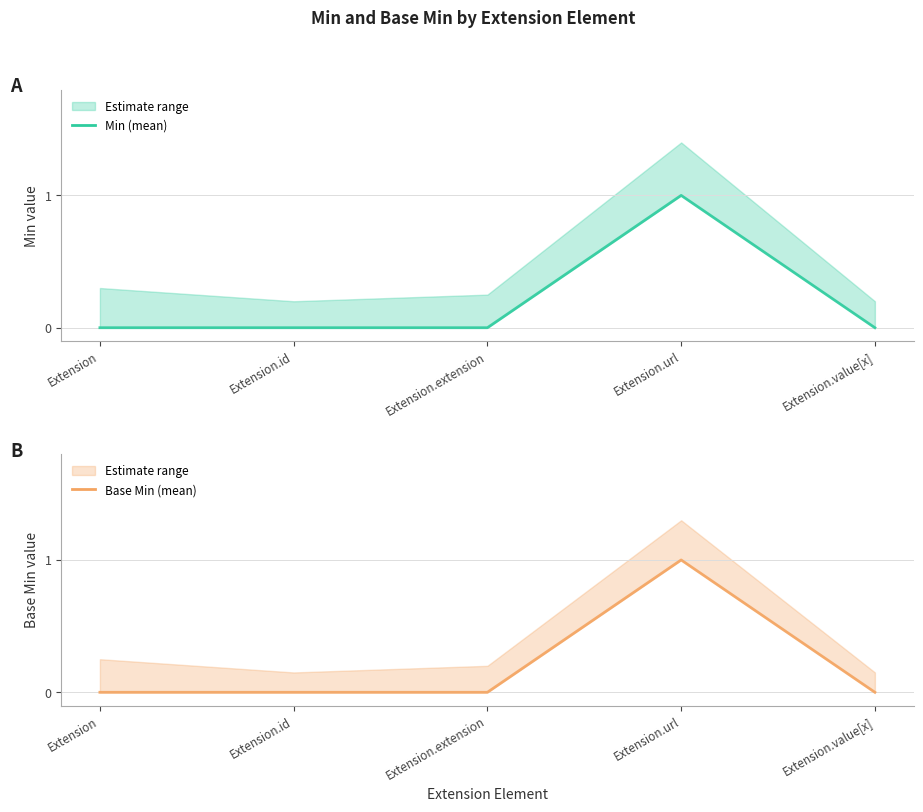

How many Base Min (mean) values are between 0 and 1?

5